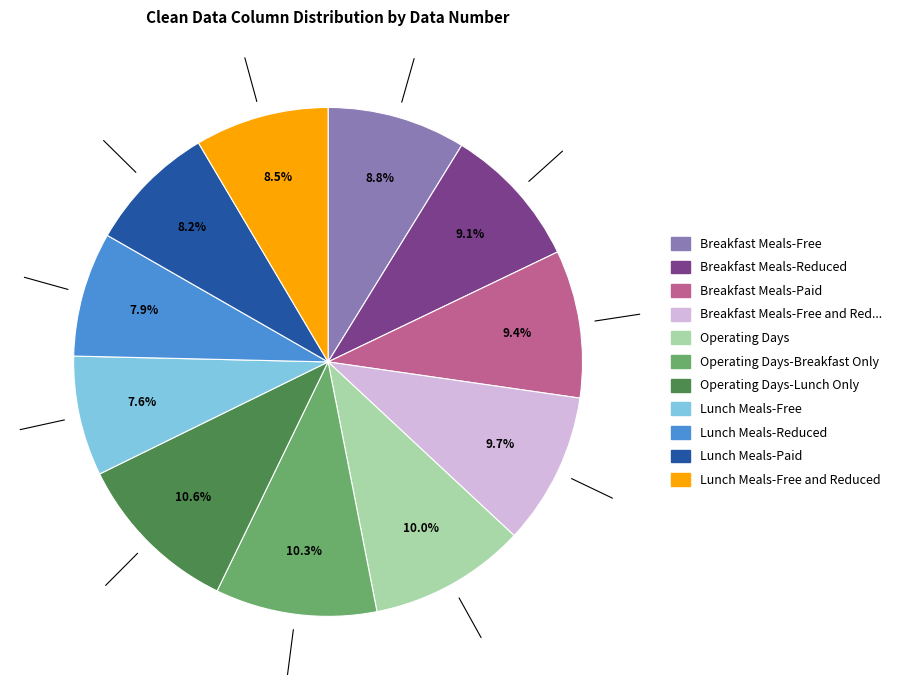

Is there a majority slice in this chart?

No